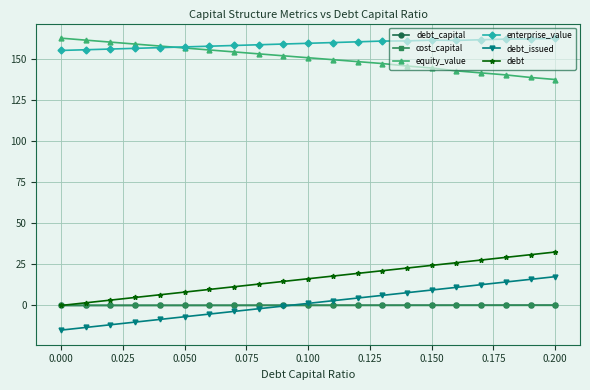

What is the sum of all debt_capital values?

2.1